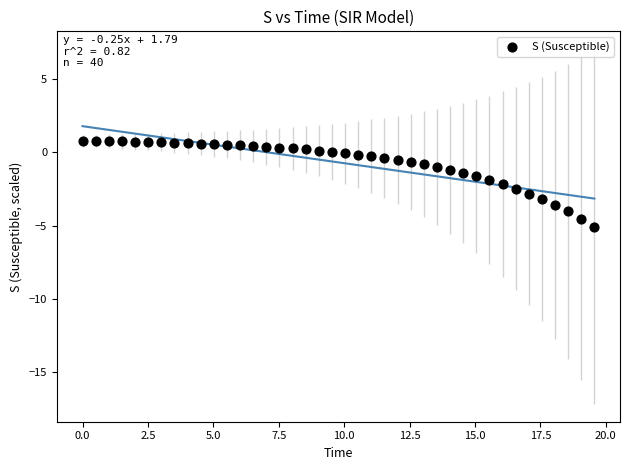

What is the range of Y values (max minus min)?

5.9